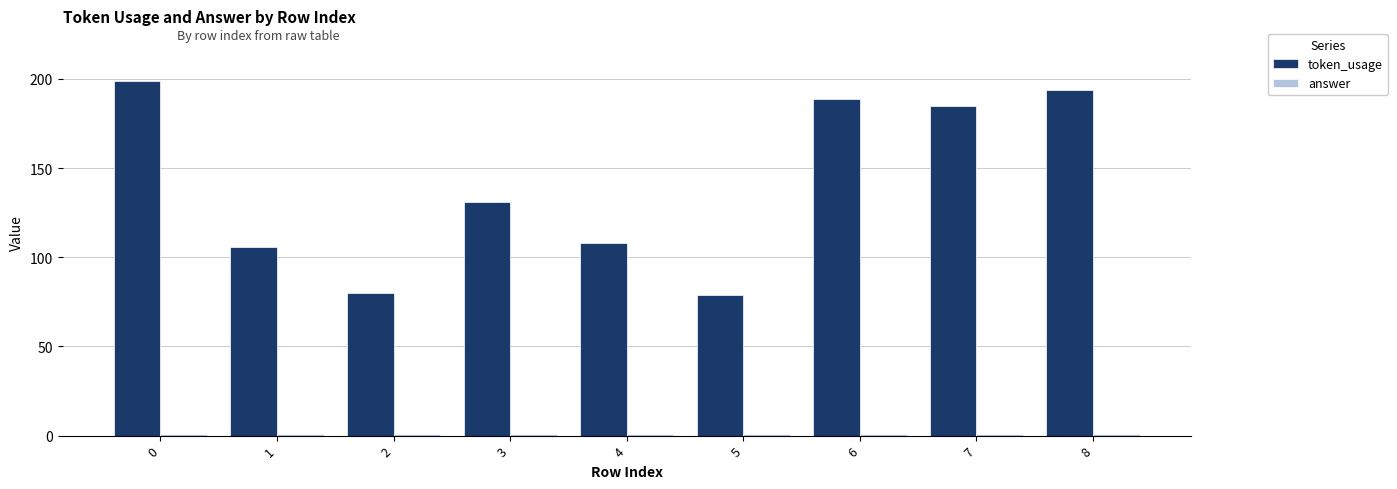

What is the difference between the maximum and minimum values in the token_usage series?

120